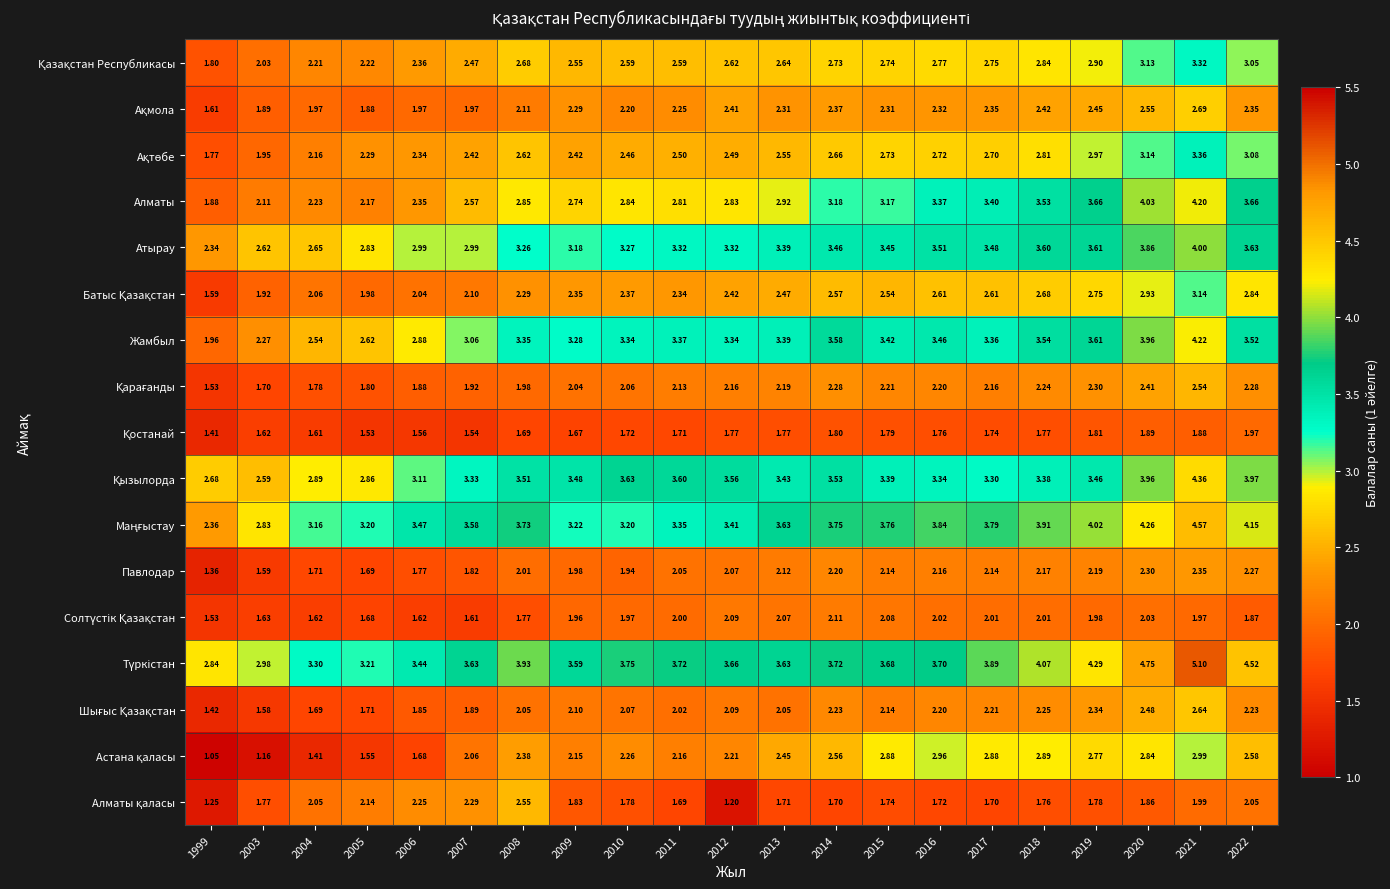

Which series has the widest spread of values?

Алматы